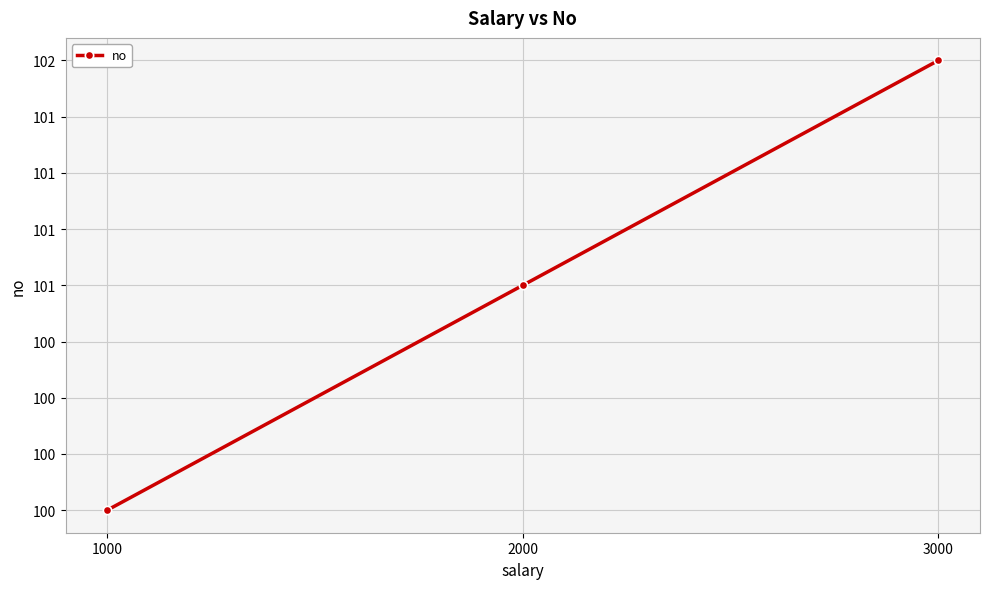

List the labels in order of value, largest first.

3000, 2000, 1000